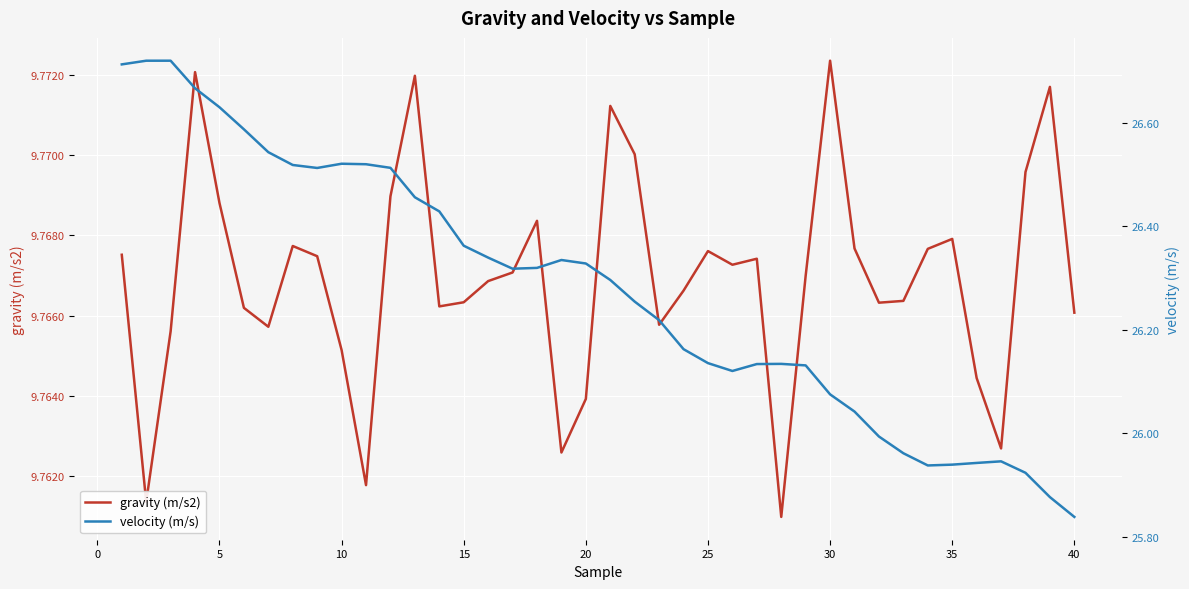

True or false: gravity (m/s2) and velocity (m/s) cross at least once.

False